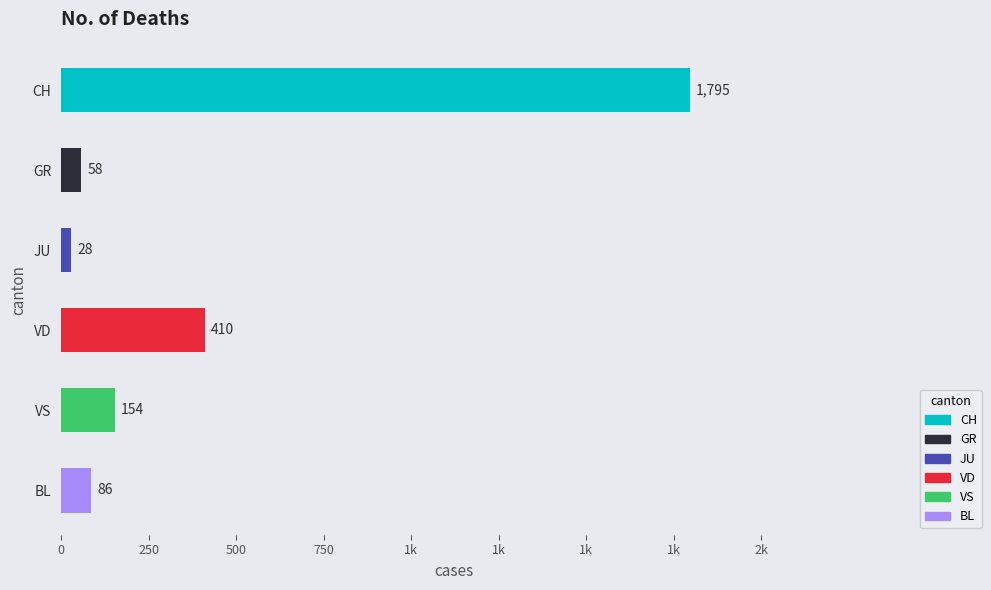

What is the change in value from CH to VS?

-1641